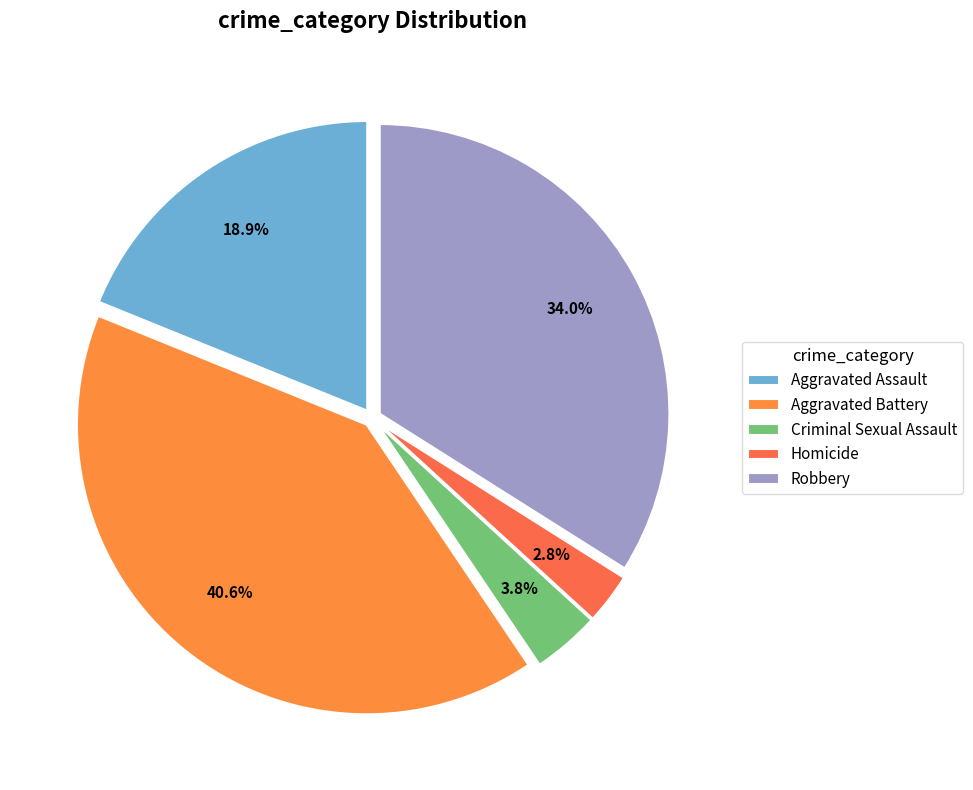

Count the number of slices in the pie.

5